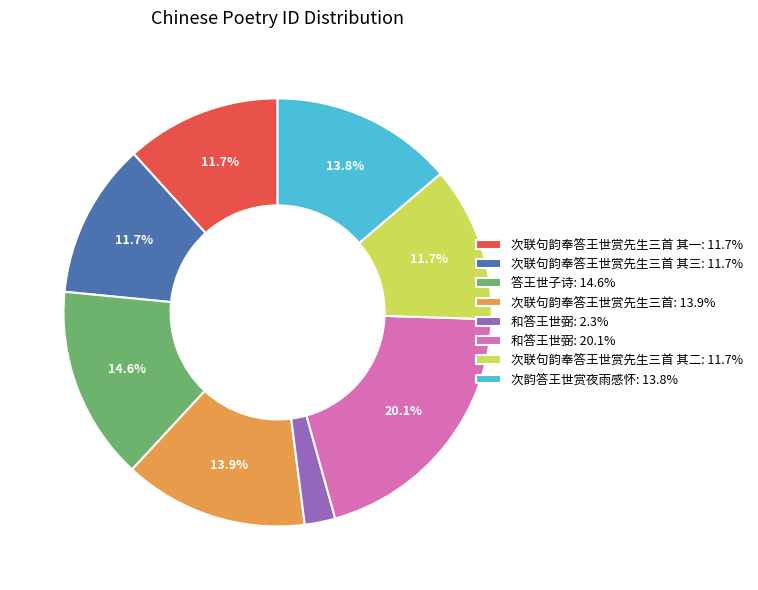

Combined, do 次联句韵奉答王世赏先生三首 其一: 11.7% and 和答王世弼: 20.1% account for over 50%?

No